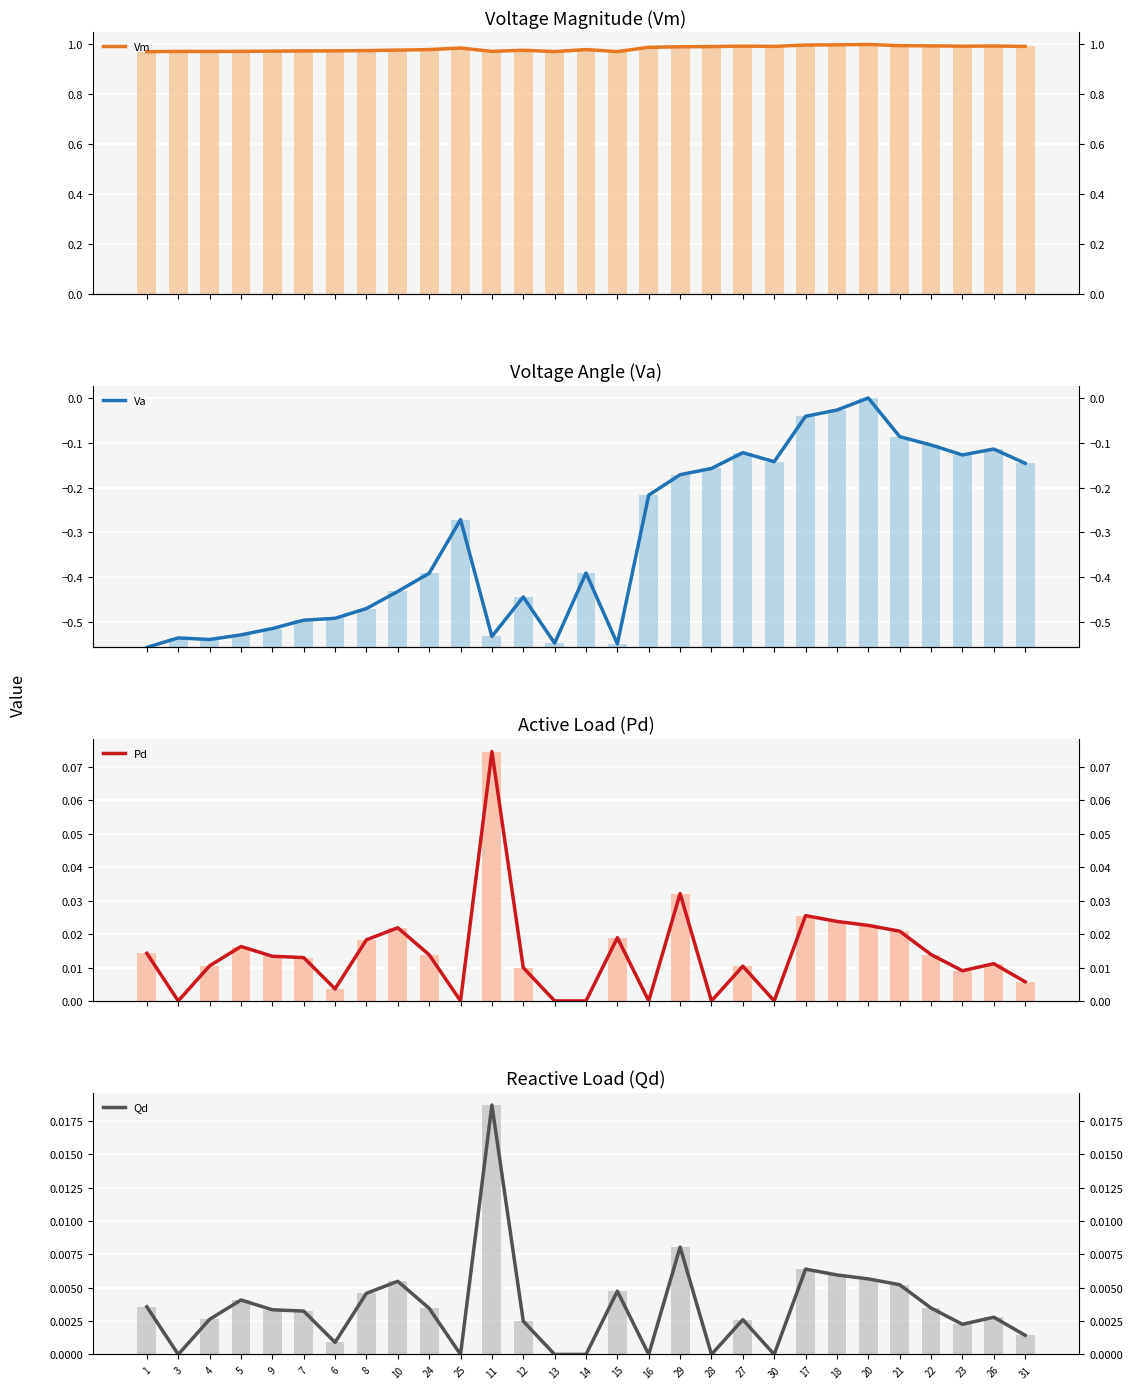

Which category has the lowest value in the Qd series?

3